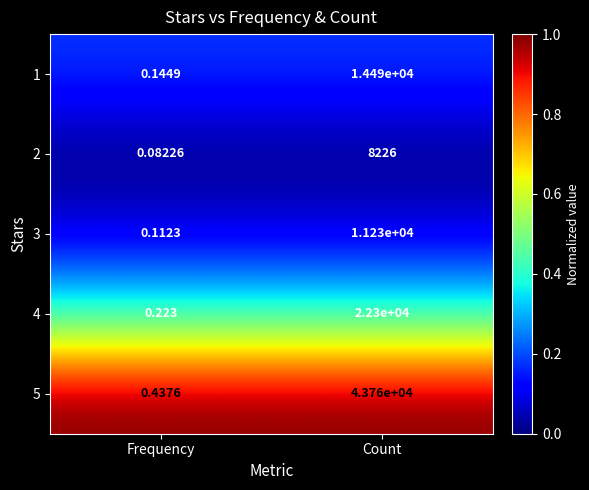

Rank the categories by 2 value from highest to lowest.

Count, Frequency